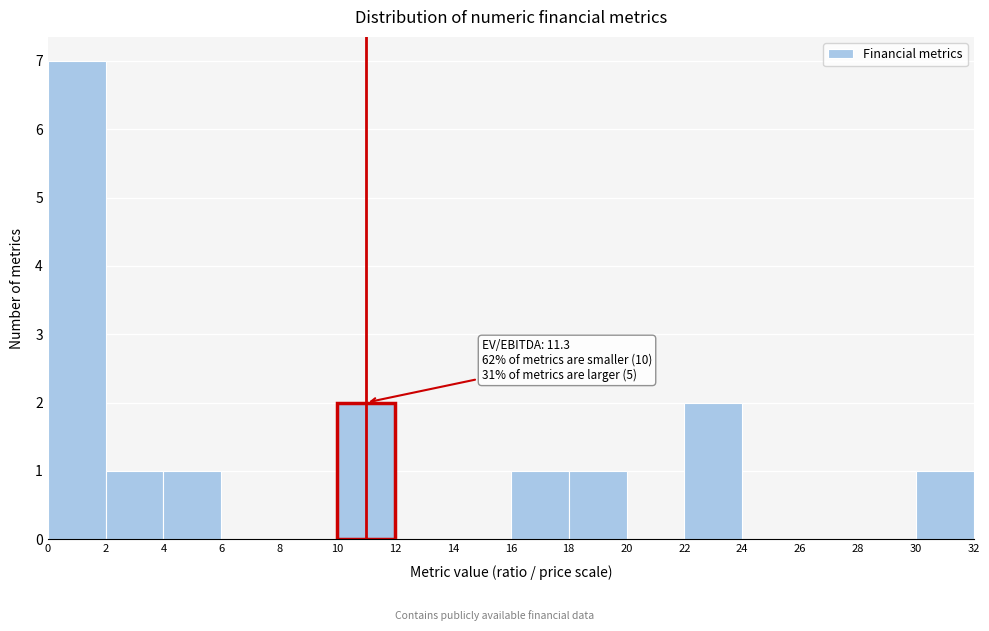

Which range on the x-axis has the tallest bar?

0 to 2